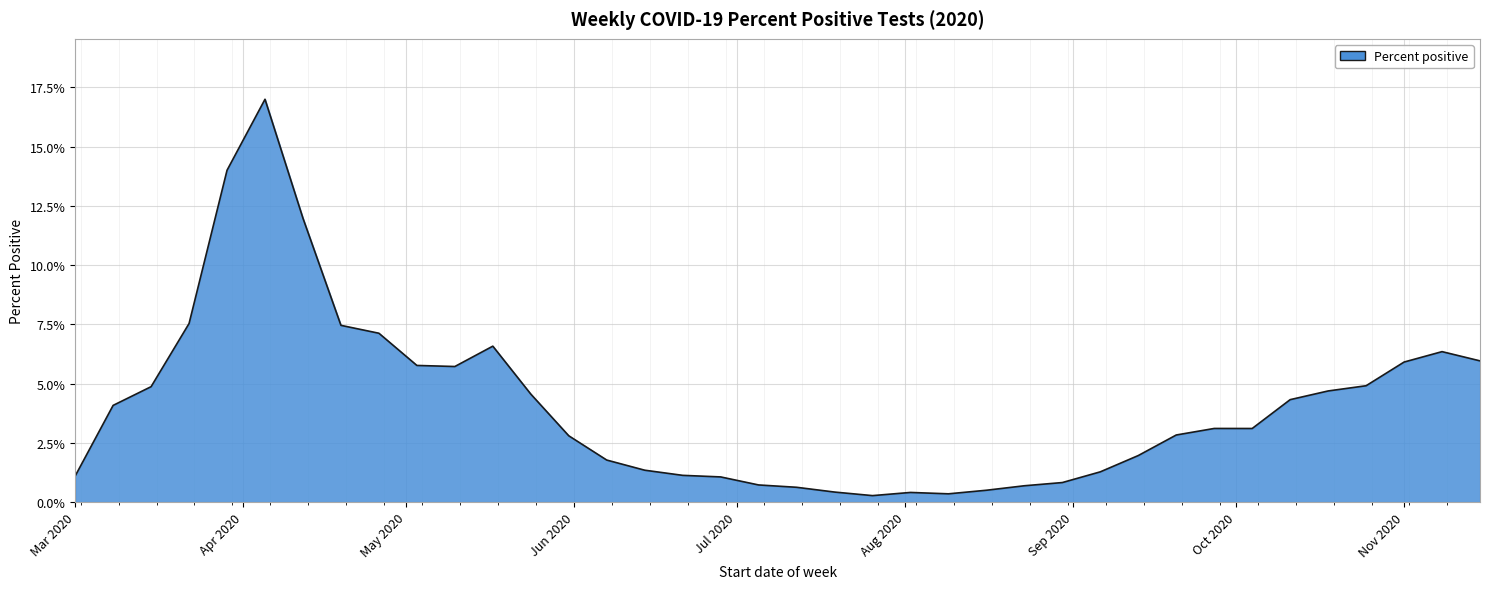

What is the greatest value displayed?

17.0